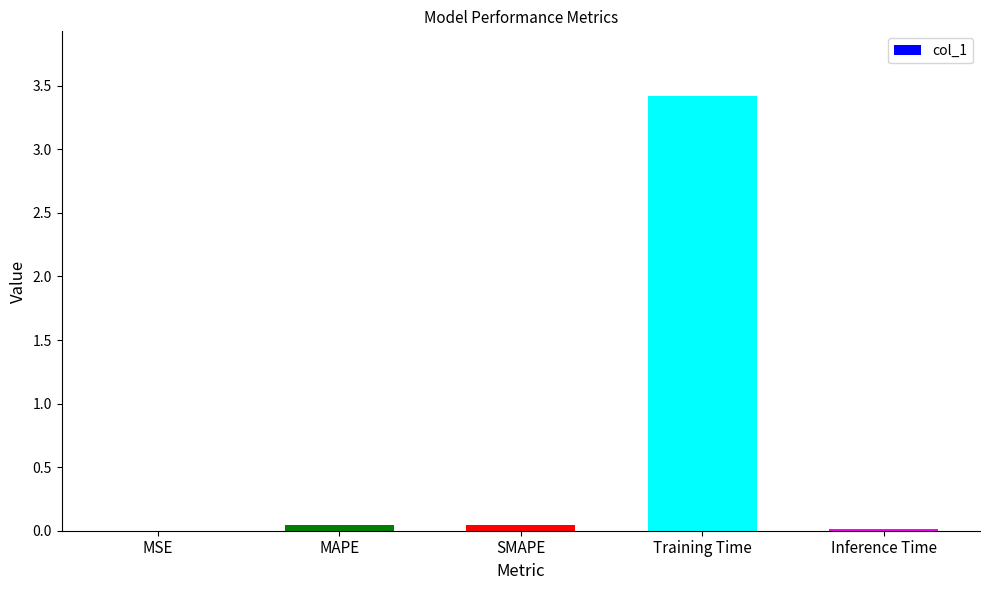

Is it true that the value at MAPE is 0.0?

True